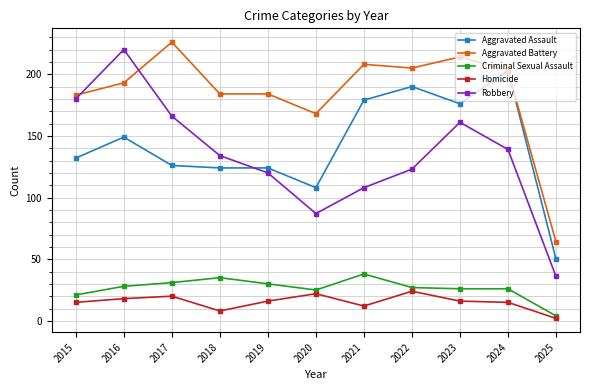

Reading left to right, transcribe all the data shown in this chart.

Aggravated Assault: 2015=132	2016=149	2017=126	2018=124	2019=124	2020=108	2021=179	2022=190	2023=176	2024=203	2025=50
Aggravated Battery: 2015=183	2016=193	2017=226	2018=184	2019=184	2020=168	2021=208	2022=205	2023=214	2024=203	2025=64
Criminal Sexual Assault: 2015=21	2016=28	2017=31	2018=35	2019=30	2020=25	2021=38	2022=27	2023=26	2024=26	2025=4
Homicide: 2015=15	2016=18	2017=20	2018=8	2019=16	2020=22	2021=12	2022=24	2023=16	2024=15	2025=2
Robbery: 2015=180	2016=220	2017=166	2018=134	2019=120	2020=87	2021=108	2022=123	2023=161	2024=139	2025=36